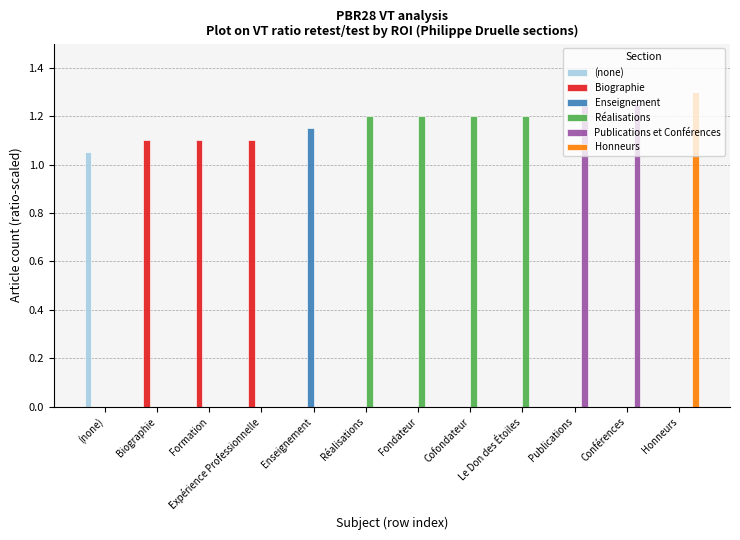

What is the average value of the Réalisations series?

0.4